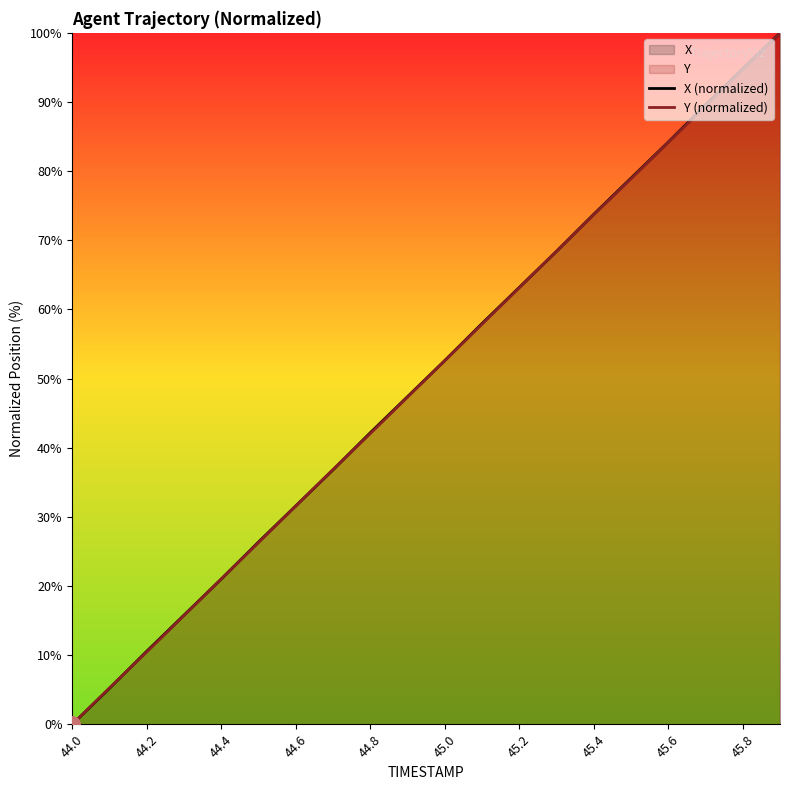

Between 44.8 and 45.2, which series saw the biggest shift?

Y (normalized)